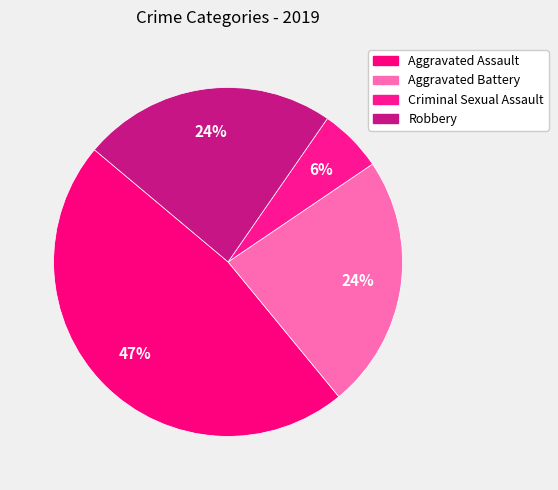

Is there any slice that represents more than half of the pie?

No